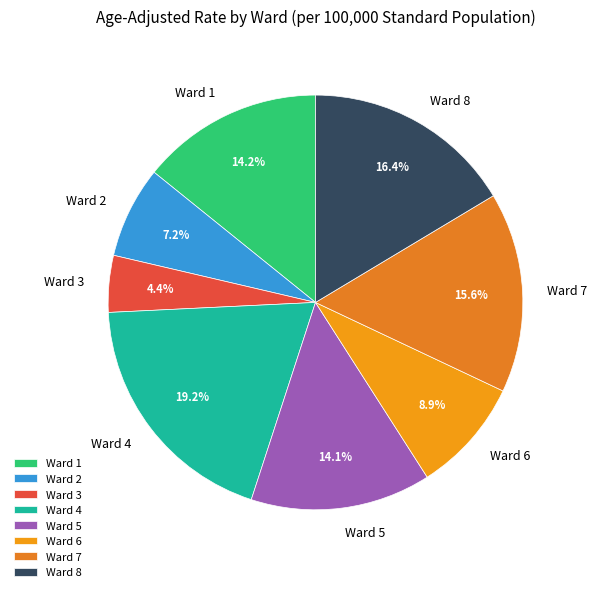

Does Ward 2 represent more than half of the total?

No